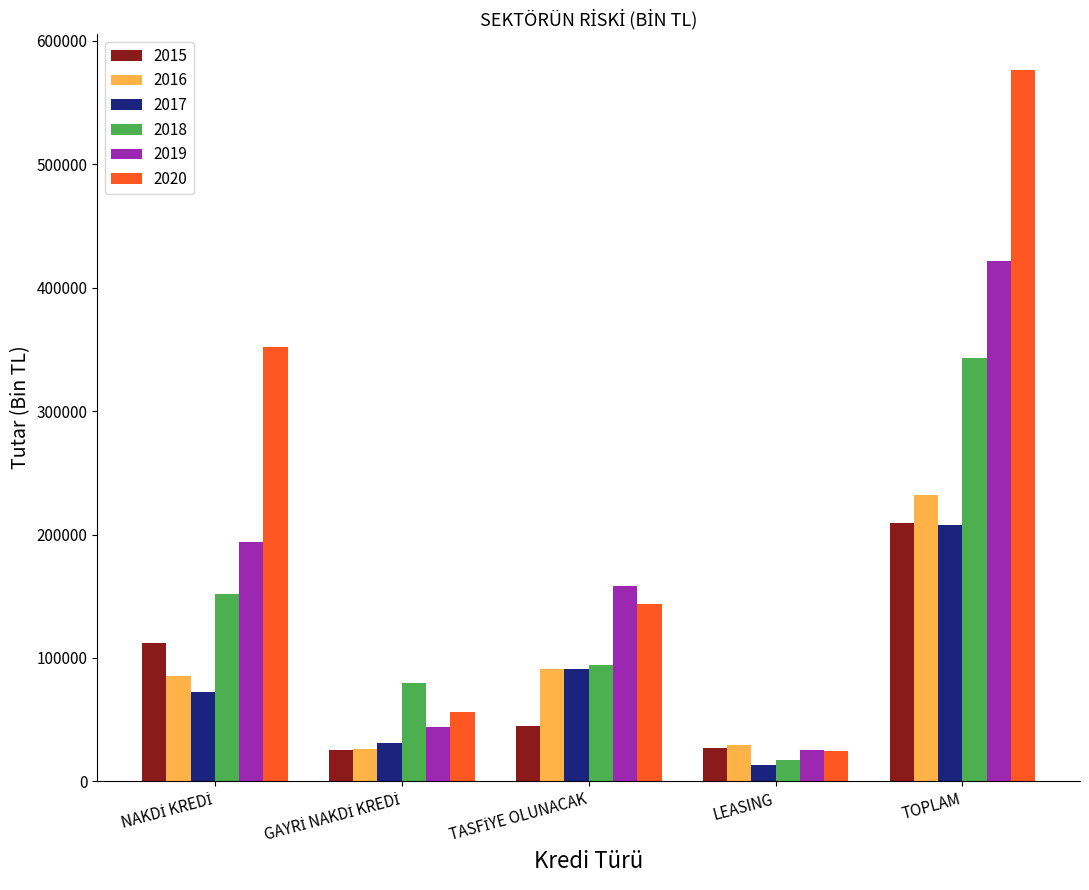

Which series has the largest total across all categories?

2020